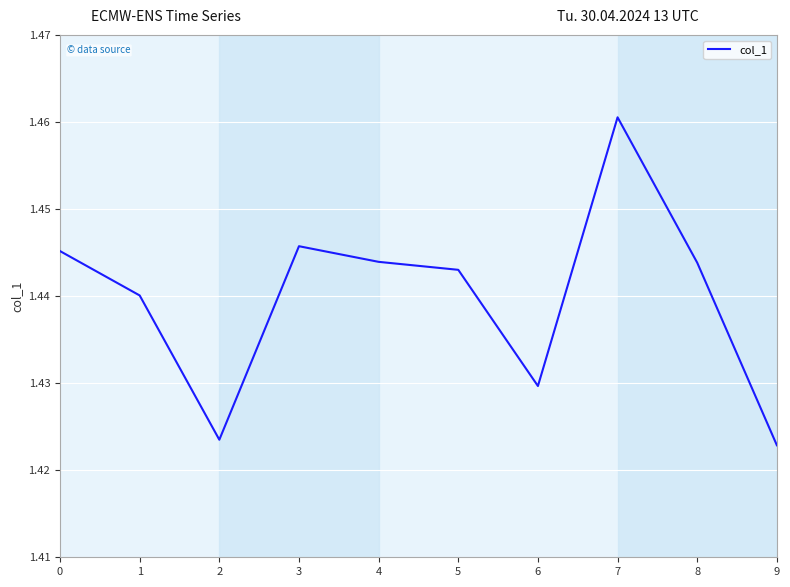

Approximately how many times larger is the value at 8 compared to 0?

1.0